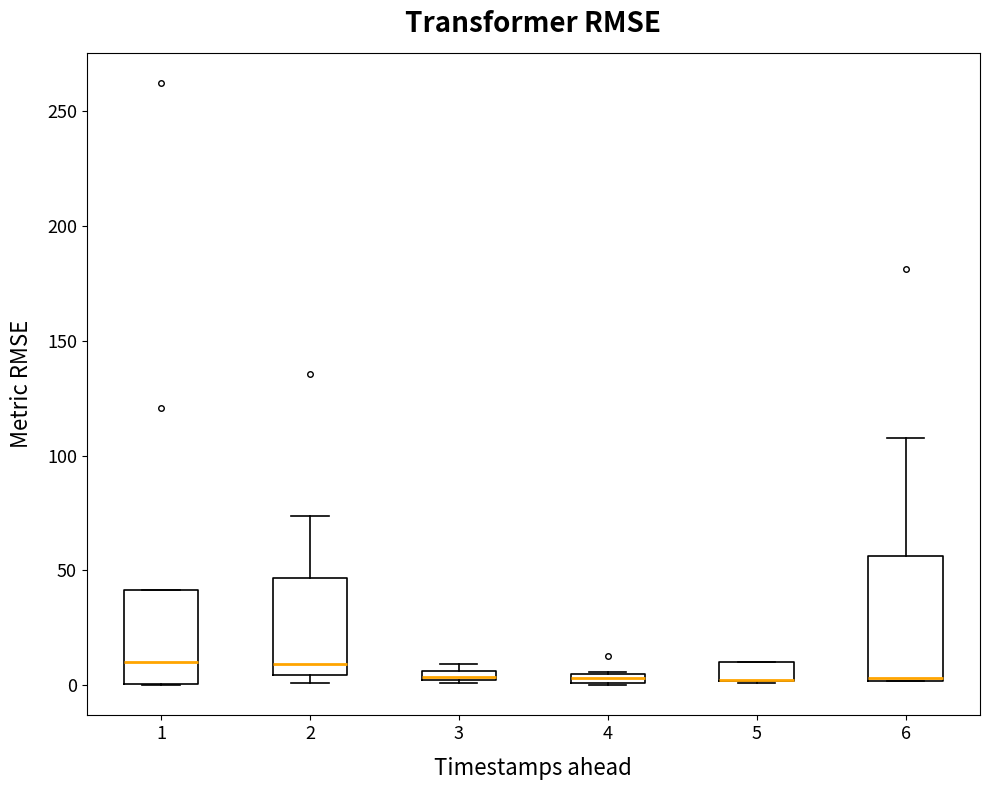

Where is the lower edge of the box at x = 1 on the y-axis? The values are not printed on the chart, so give them approximately, as read against the axis.

0